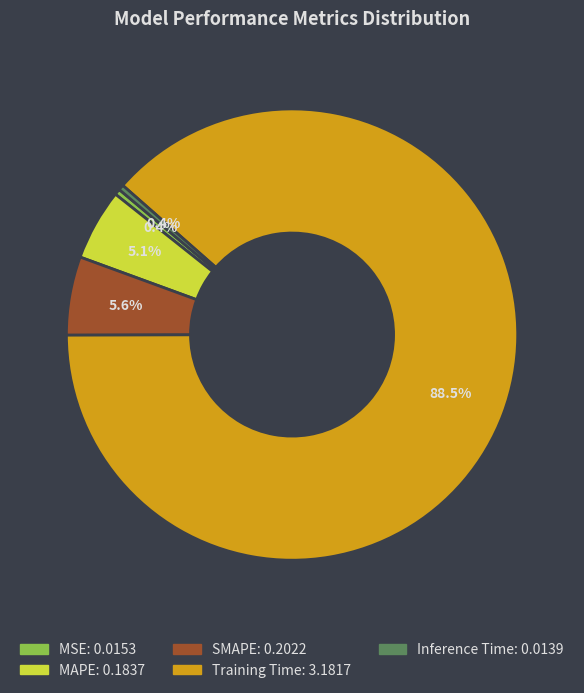

Count the number of slices in the pie.

5